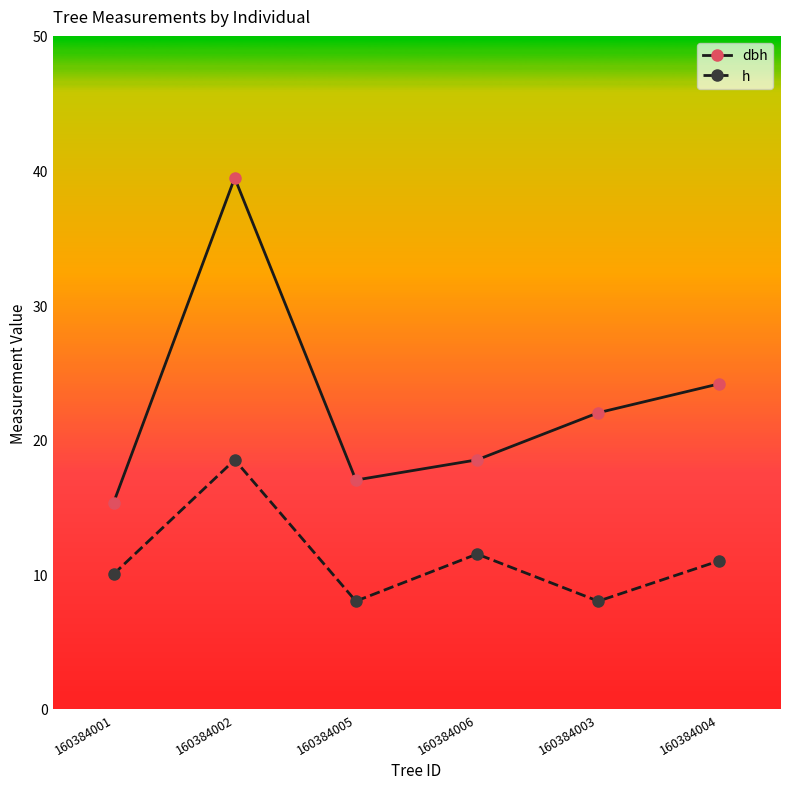

True or false: dbh and h intersect in this chart.

False